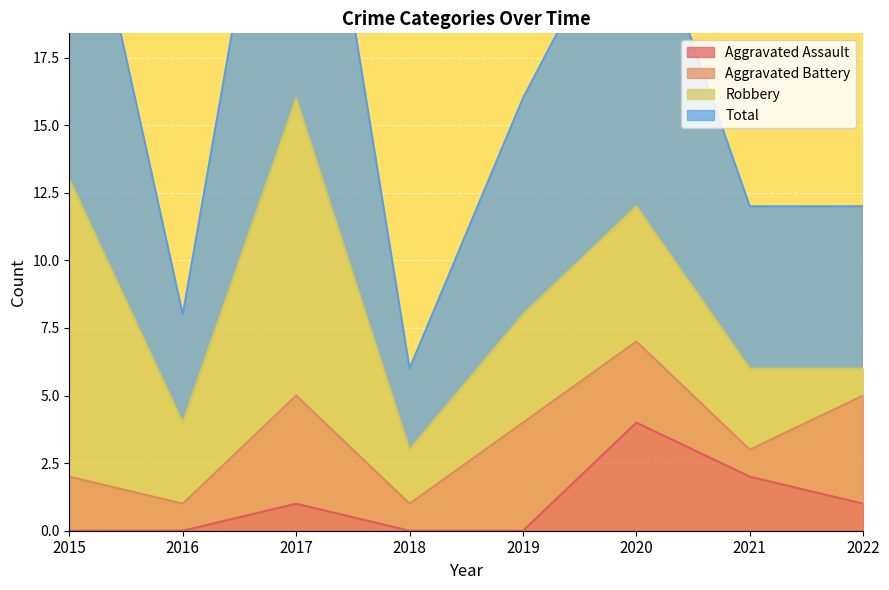

Which category has the lowest value across all series?

2015